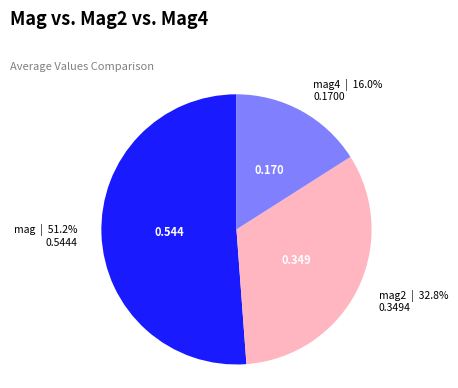

Is it true that mag2 is 19% of the pie?

False